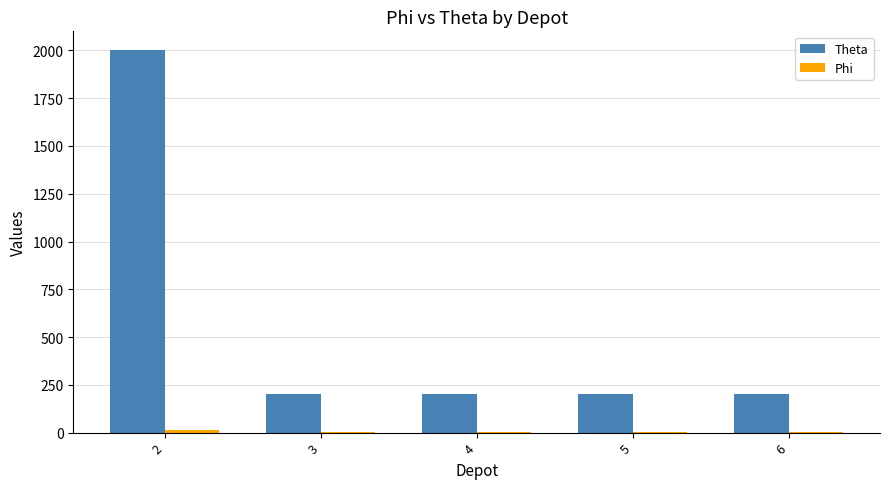

The value of Theta at 3 is 118. True or false?

False